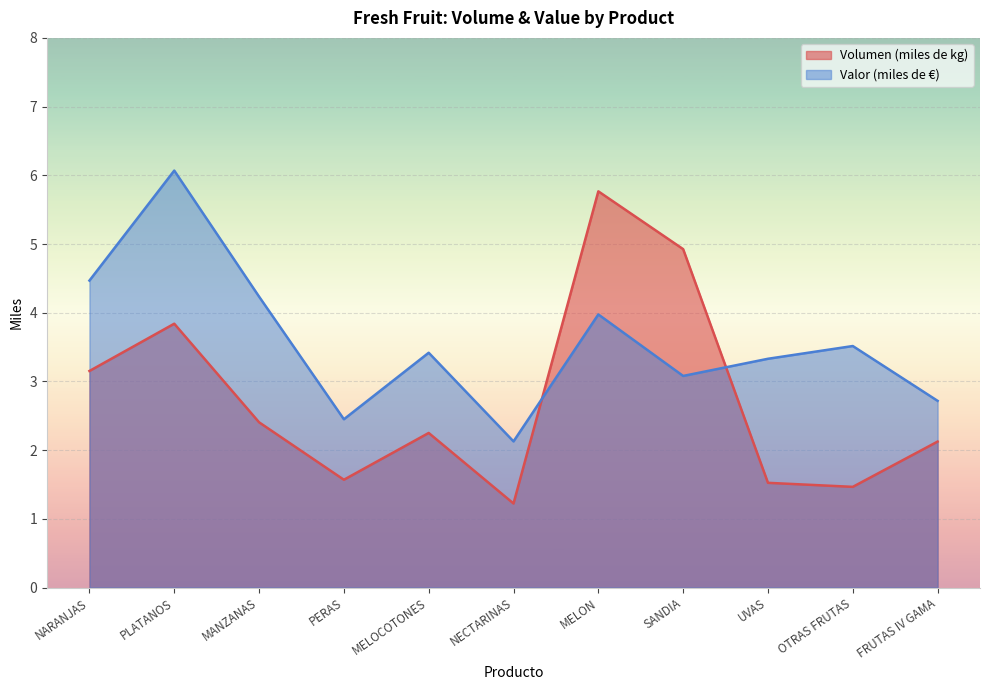

How many lines are shown in the chart?

2